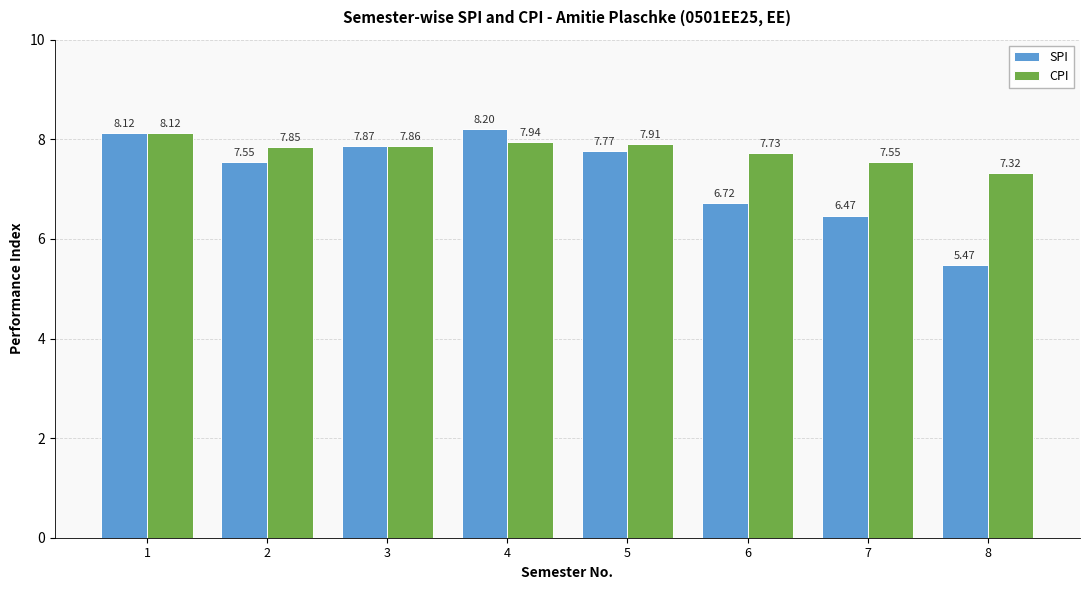

How many groups of bars are there?

8